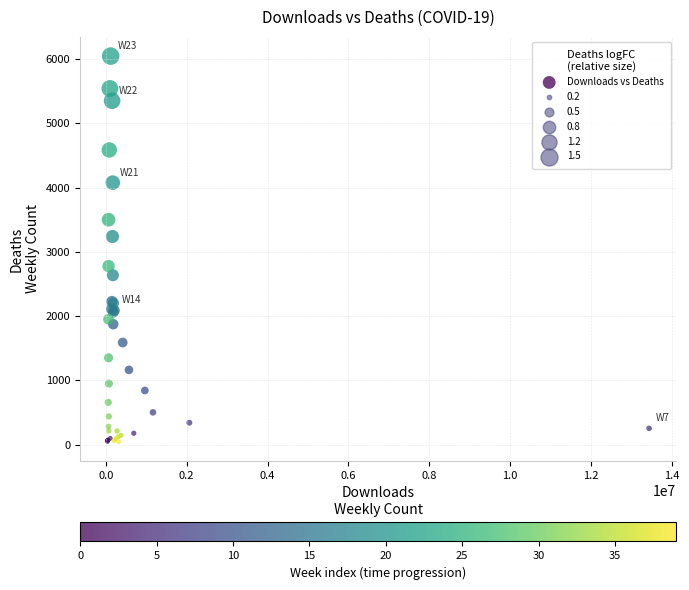

What Y value in the scatter plot is closest to 3046?

3240